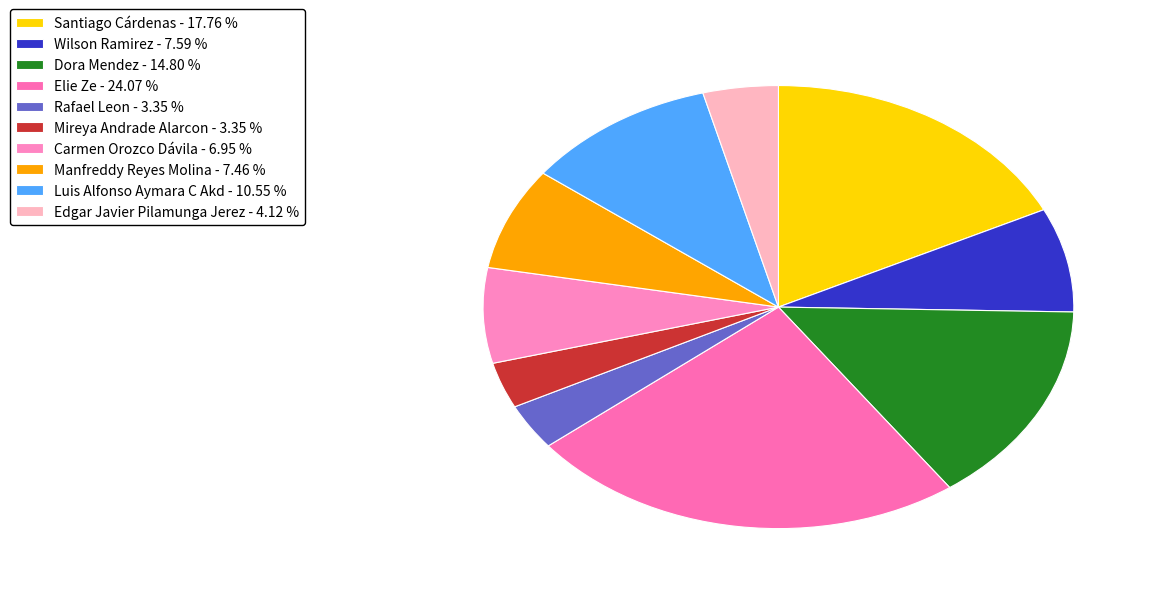

What is the largest slice in the pie chart?

Elie Ze